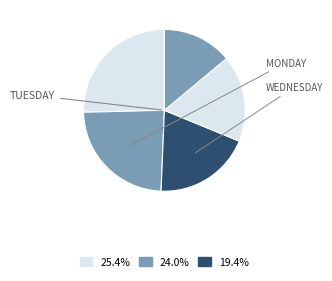

Which category has the smallest portion of the pie?

Wednesday